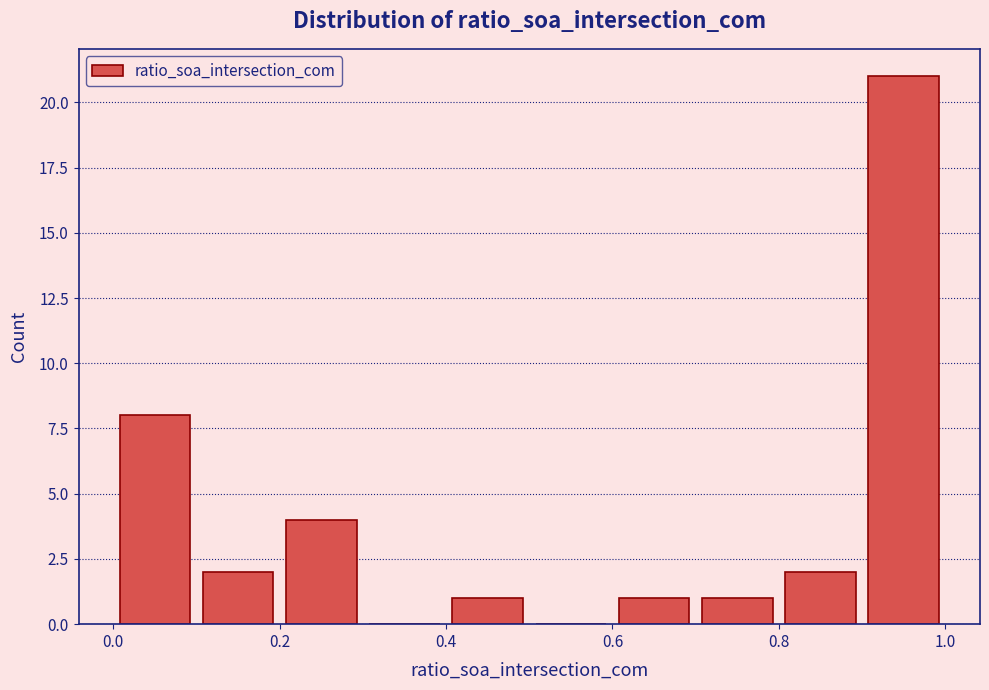

Reading left to right, list every bar in this chart as the range it spans on the x-axis followed by its height. Neither the bar edges nor the heights are printed on the chart, so give them approximately, as read against the axes.

0.0 to 0.1: 8
0.1 to 0.2: 2
0.2 to 0.3: 4
0.3 to 0.4: 0
0.4 to 0.5: 1
0.5 to 0.6: 0
0.6 to 0.7: 1
0.7 to 0.8: 1
0.8 to 0.9: 2
0.9 to 1.0: 21